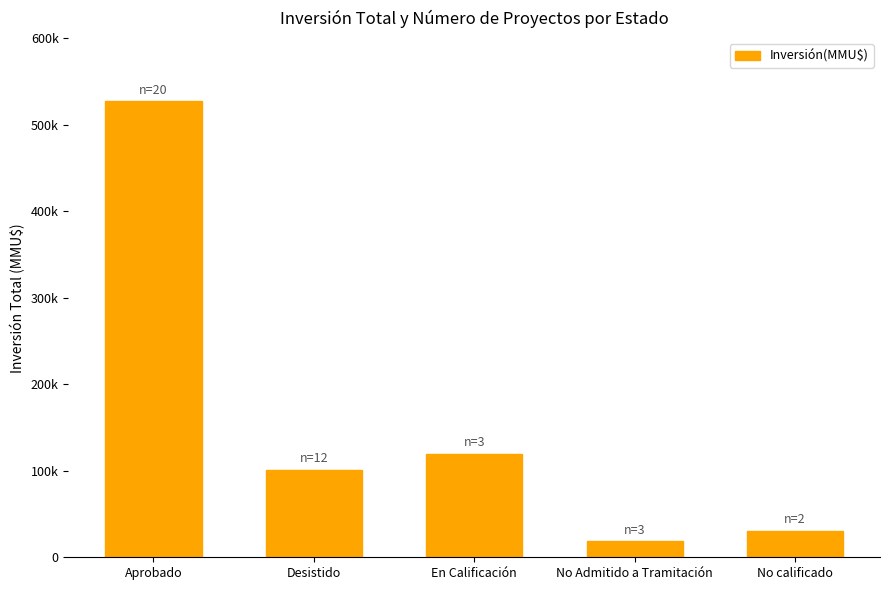

The value at Aprobado is 527014. True or false?

True